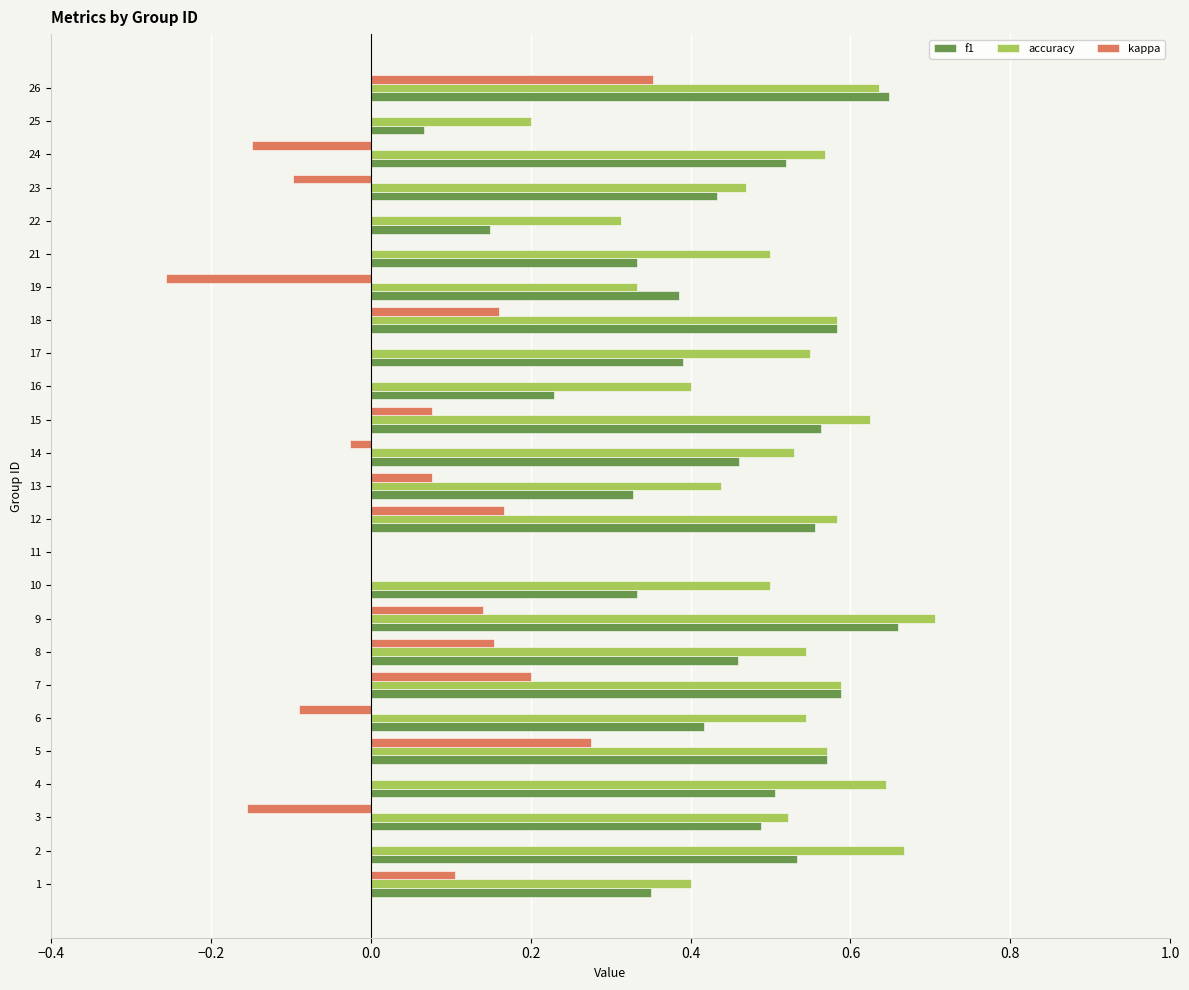

Is it true that kappa equals 0.2 at 26?

False